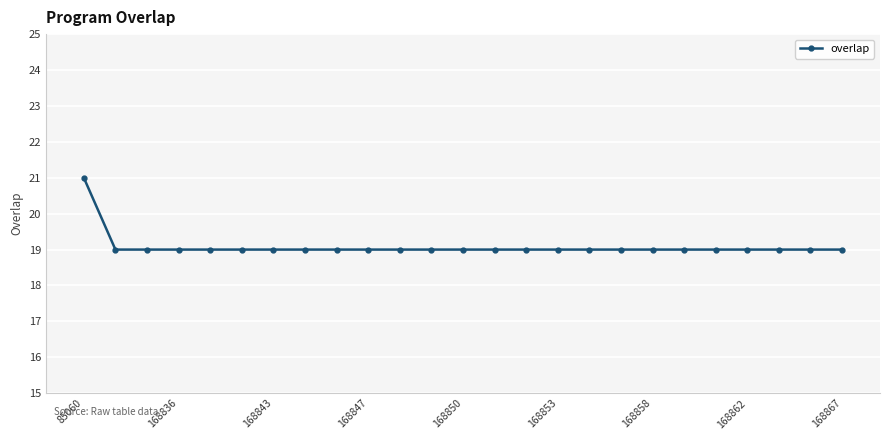

What is the value of the 23rd point from the left?

19